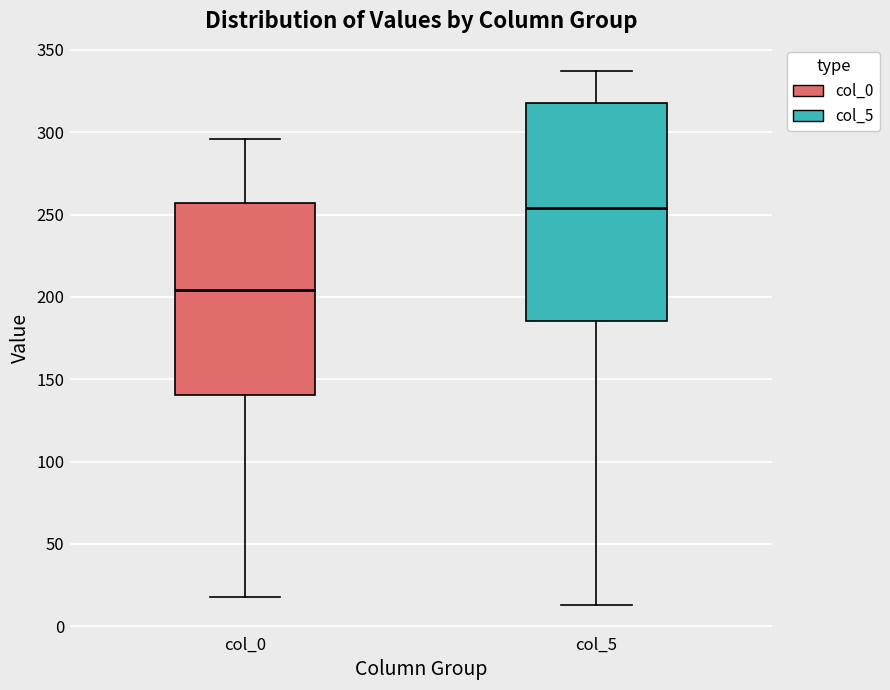

Comparing the boxes themselves (not the whiskers), which one is the tallest?

col_5